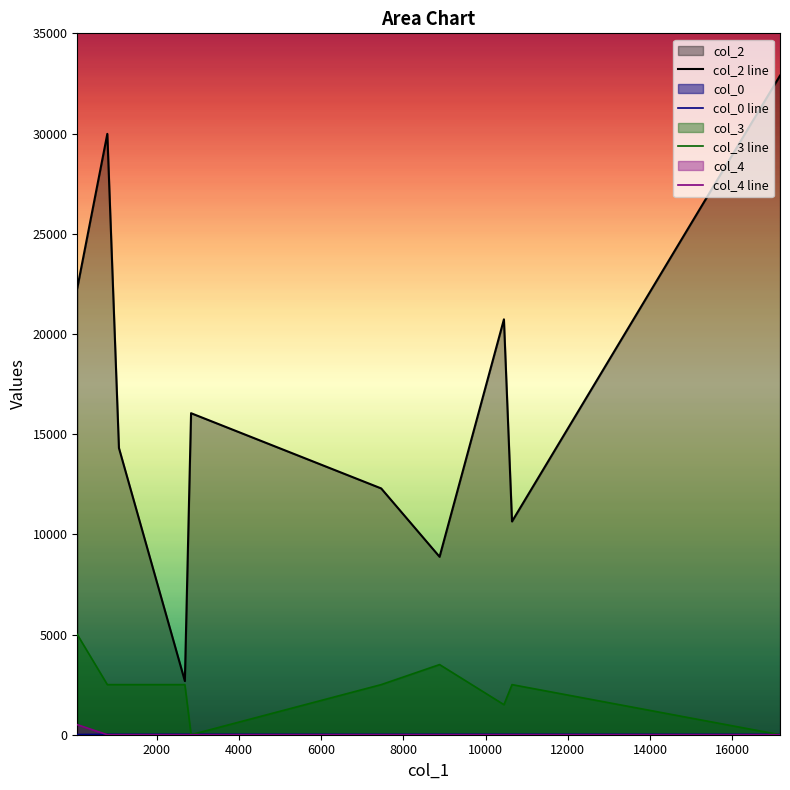

In col_0 line, how many points are higher than both neighbors (excluding endpoints)?

1